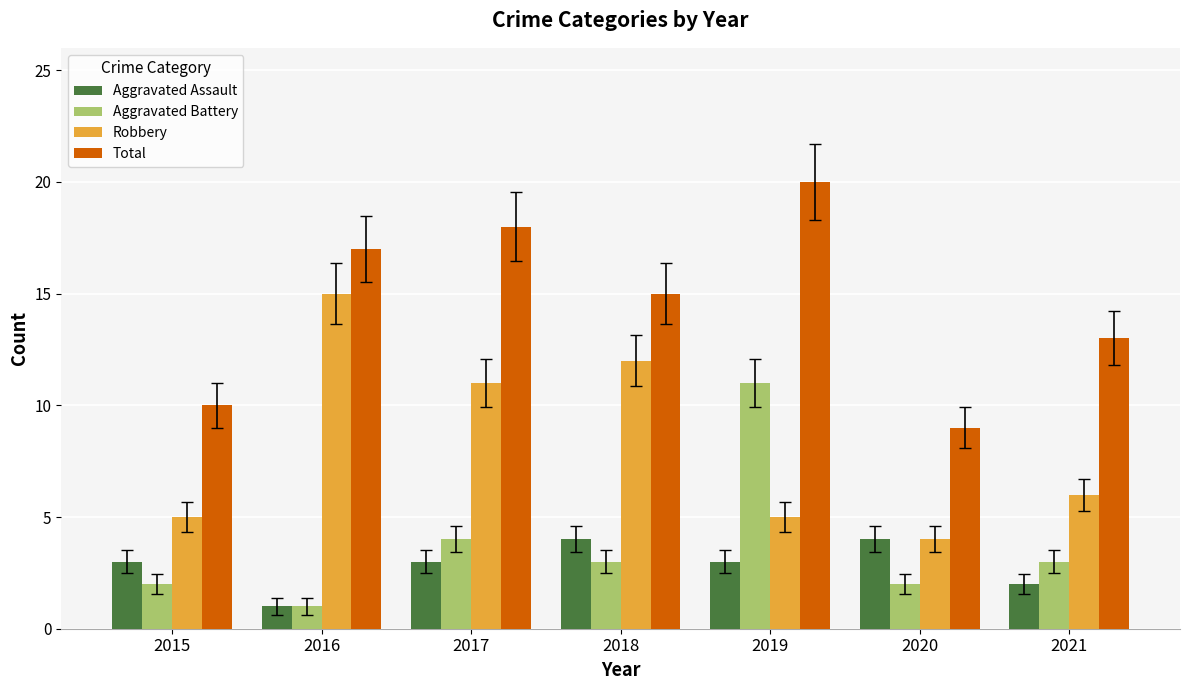

Rank the series by their maximum value, from highest to lowest.

Total, Robbery, Aggravated Battery, Aggravated Assault